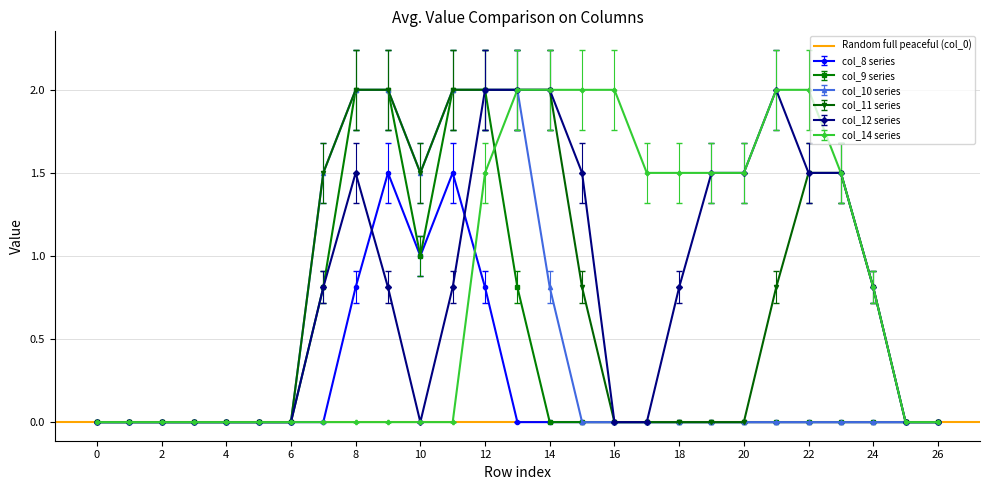

How many interior local peaks does the col_12 series have?

2